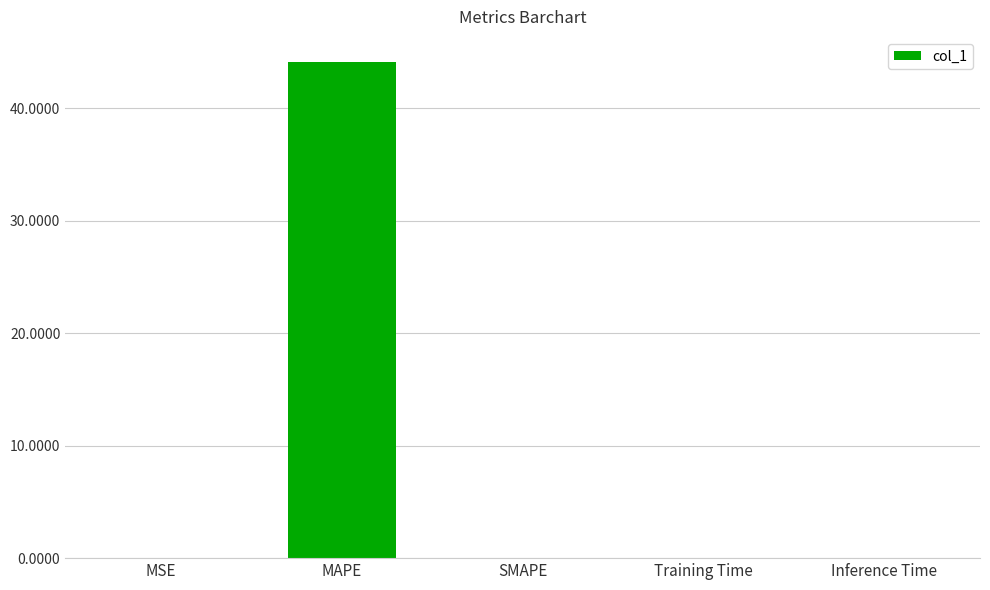

Is it true that the value at SMAPE is 0.0?

True